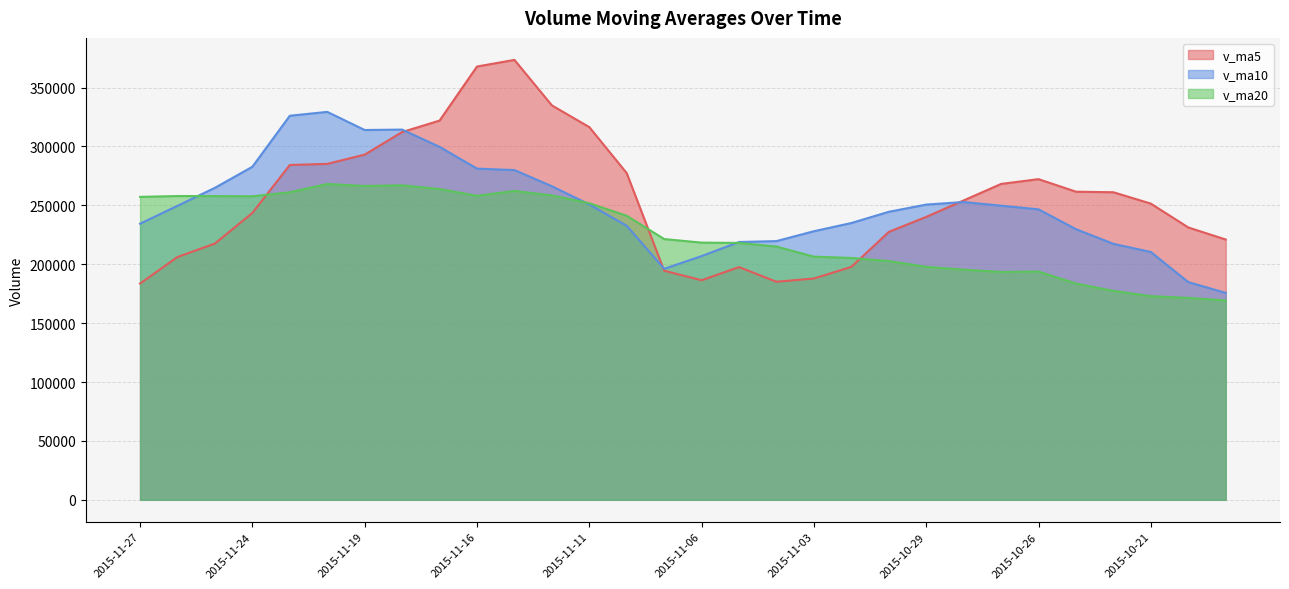

At how many categories does at least one series exceed 248543?

21